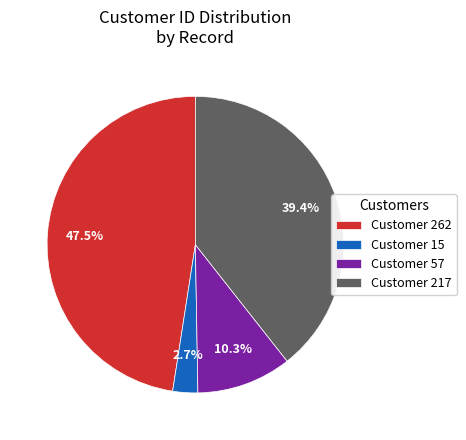

Does any single category account for the majority?

No